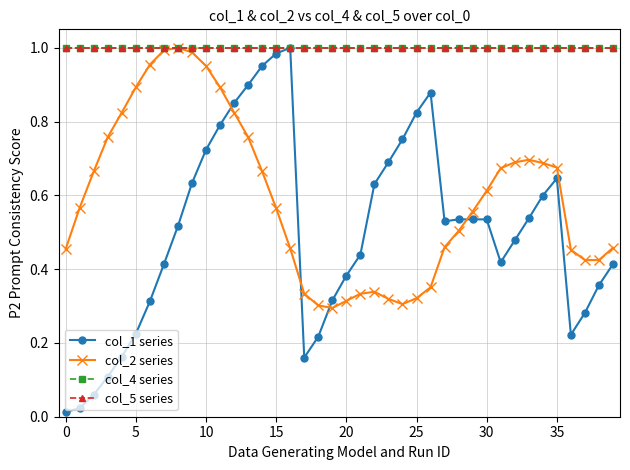

How many lines are shown in the chart?

4